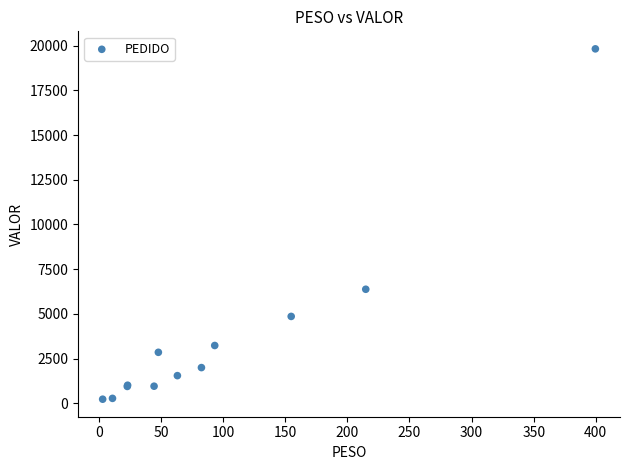

What Y value in the scatter plot is closest to 10021?

6373.0